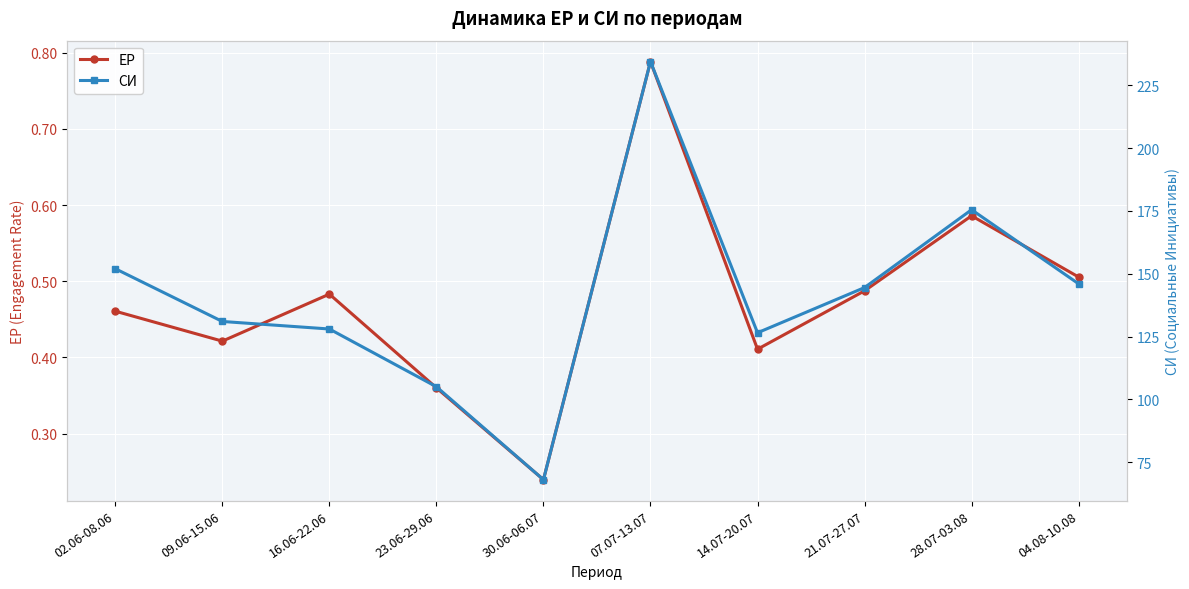

List the series in order of their overall mean, lowest first.

ЕР, СИ